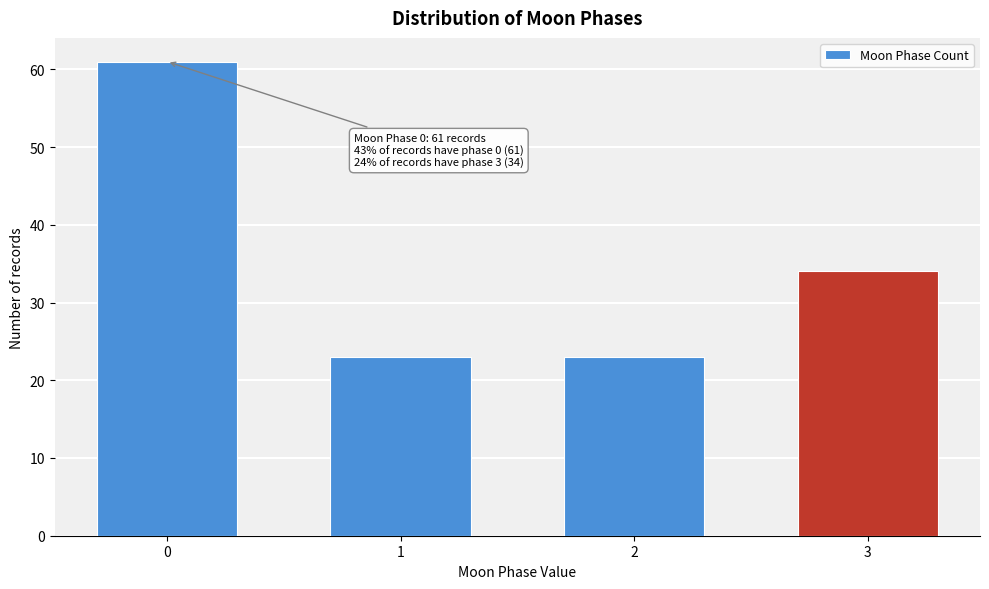

Reading left to right, extract all data points from this chart.

61	23	23	34